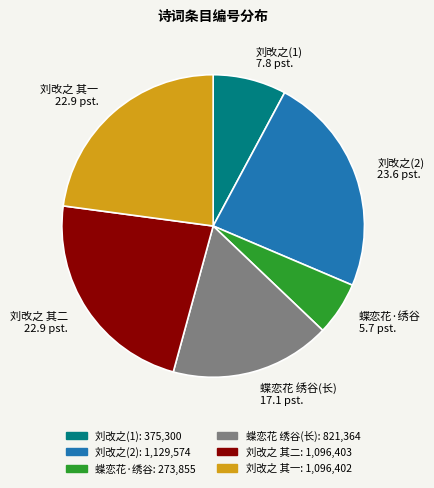

Is it true that 蝶恋花 绣谷(长) 17.1 pst. is 28% of the pie?

False